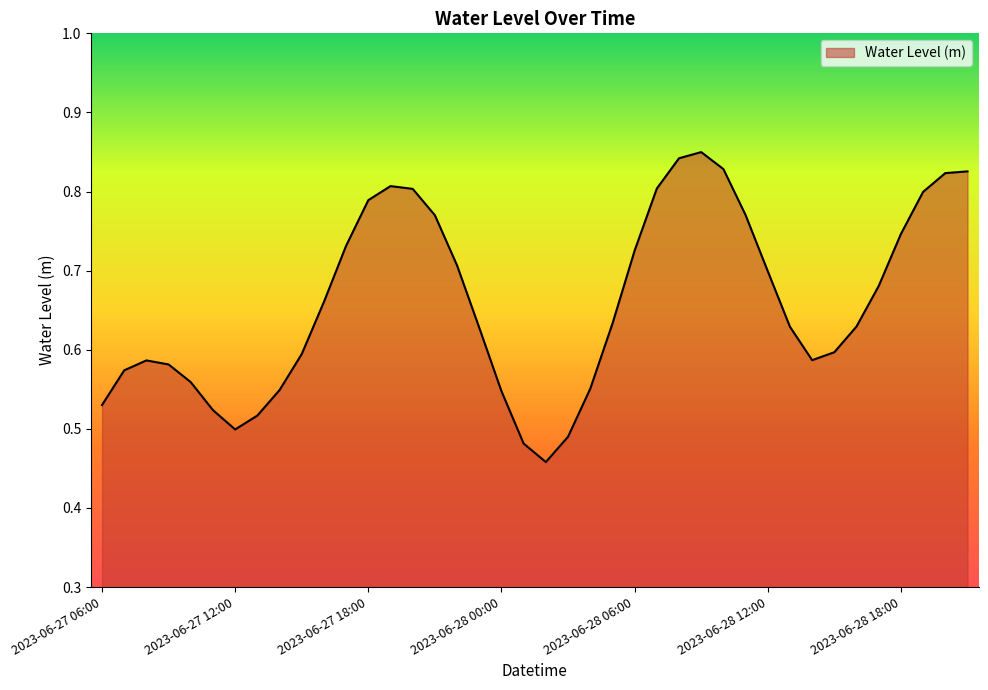

What is the difference between the maximum and minimum values?

0.4